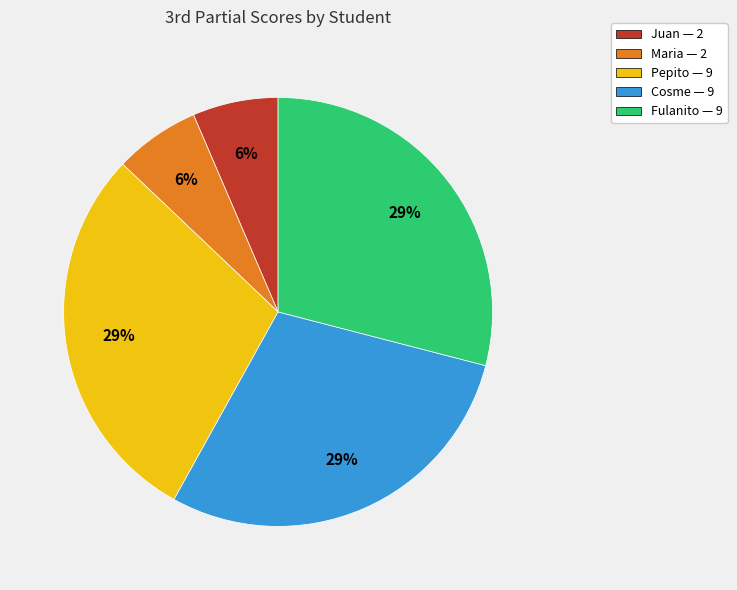

Count the number of slices in the pie.

5